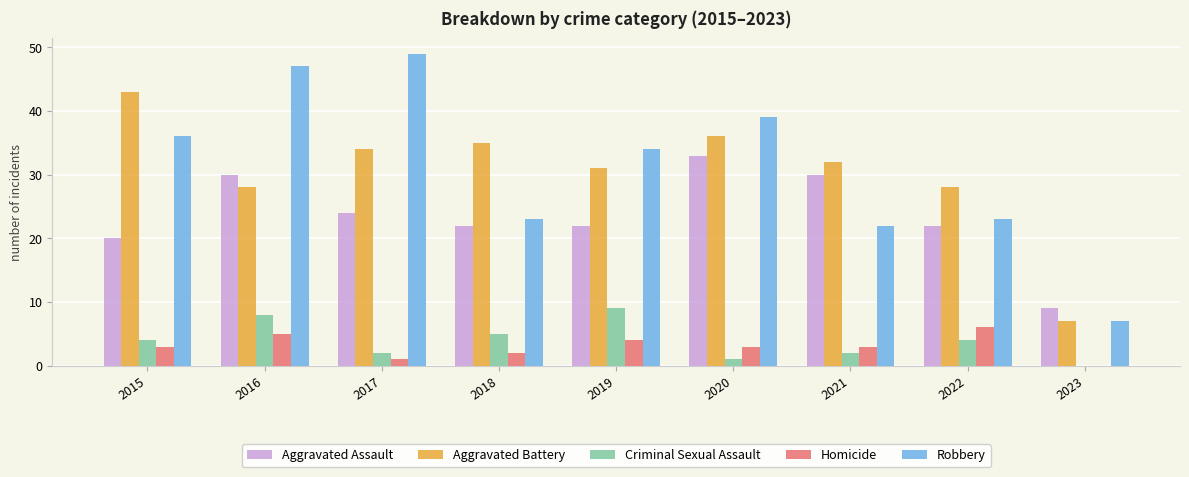

How many groups of bars are there?

9